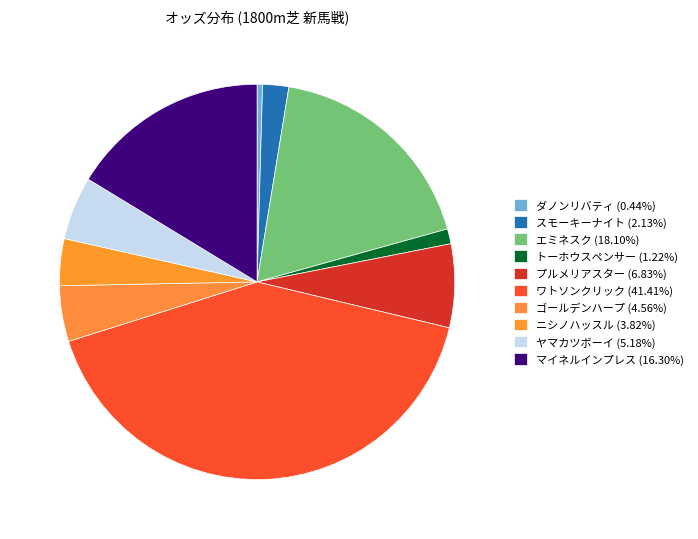

Does any single category account for the majority?

No